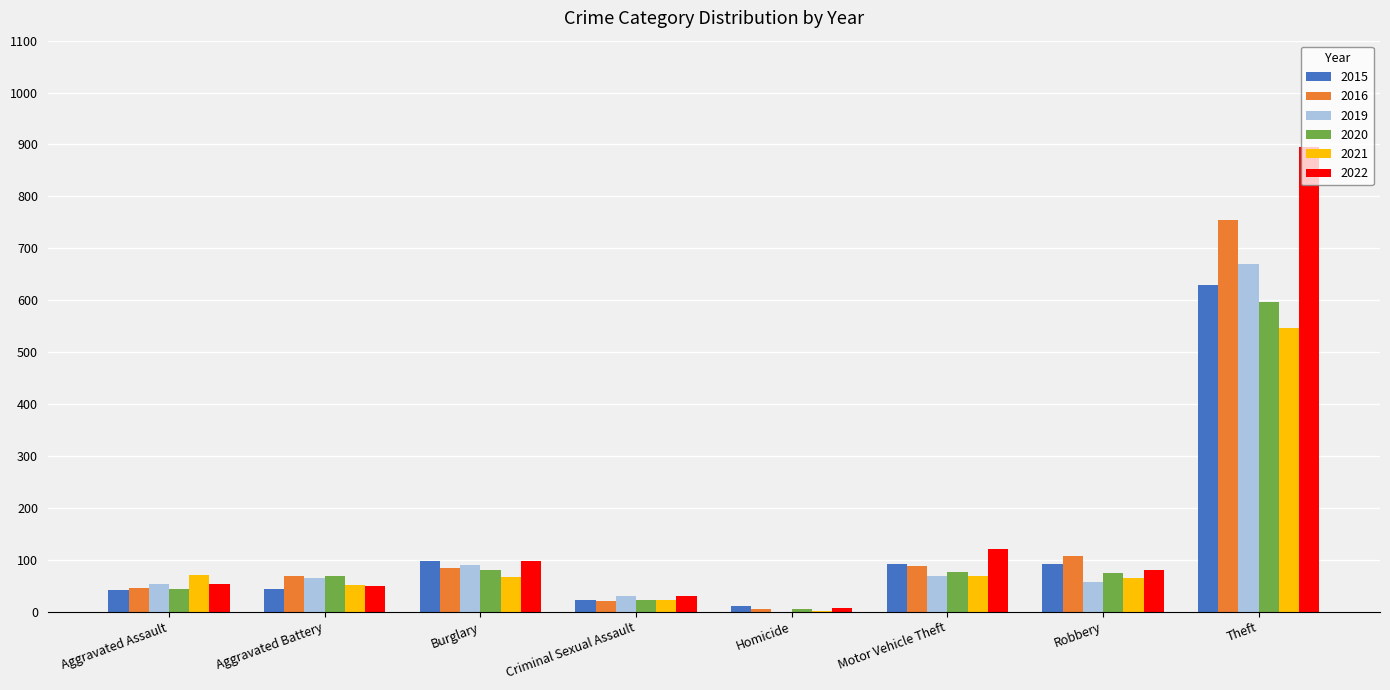

Is it true that 2022 equals 137 at Robbery?

False